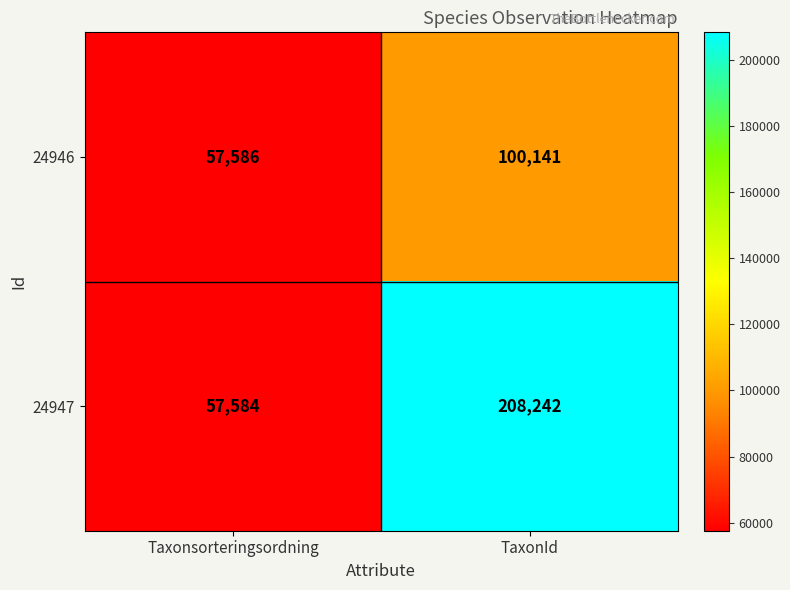

Rank the series by their average value, from lowest to highest.

24946, 24947